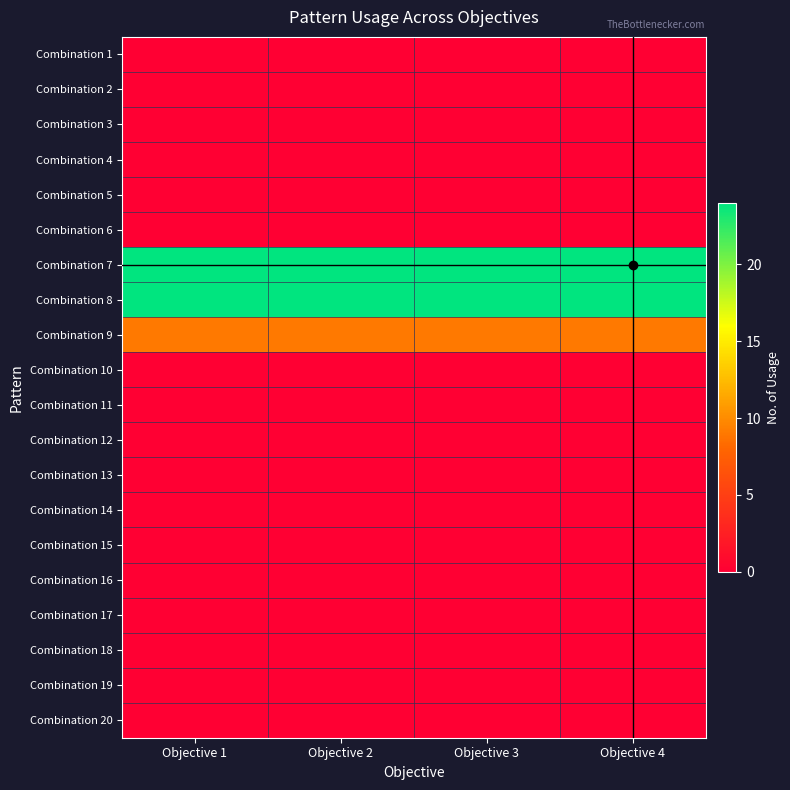

Between Objective 3 and Objective 4, which series saw the biggest shift?

Combination 1